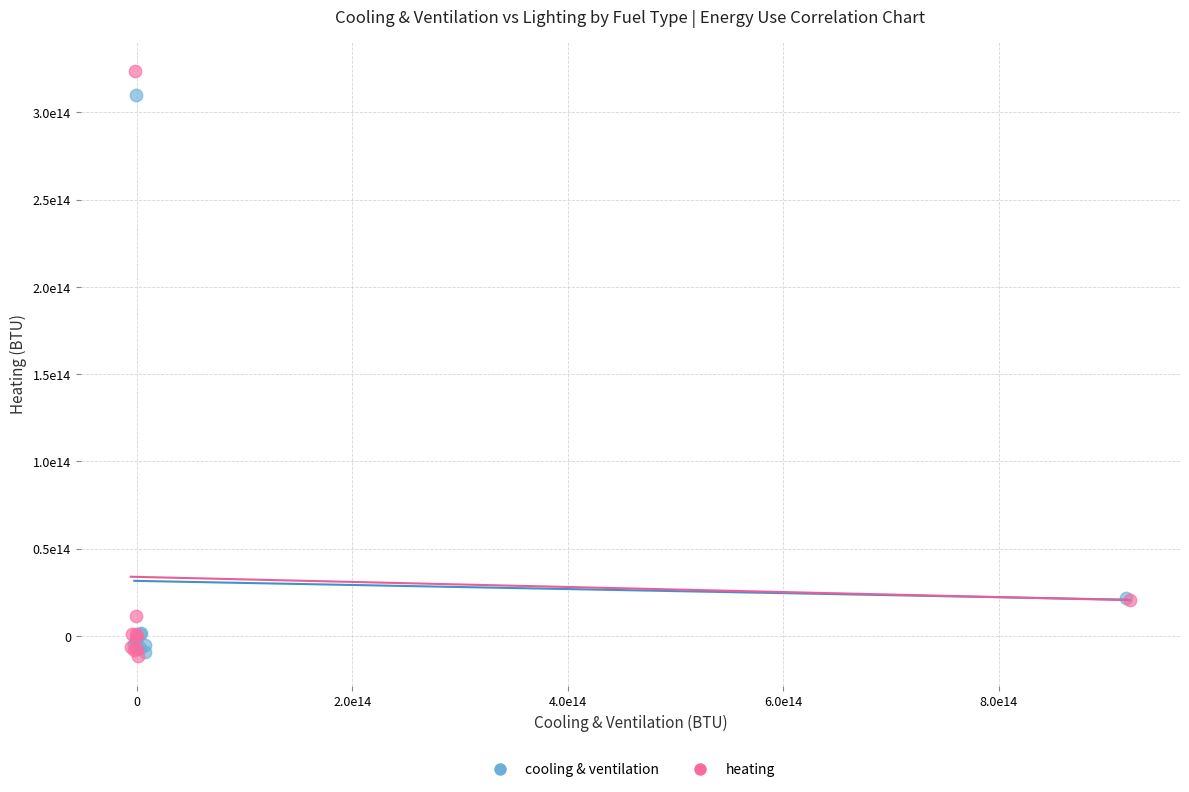

What are all the series names shown in the legend?

cooling & ventilation, heating